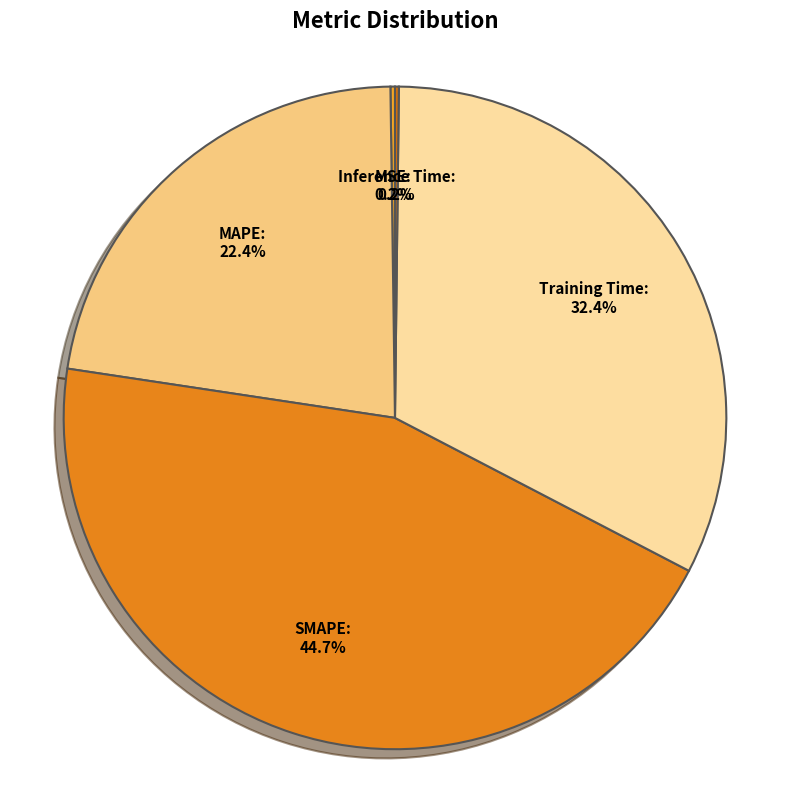

Count the number of slices in the pie.

5